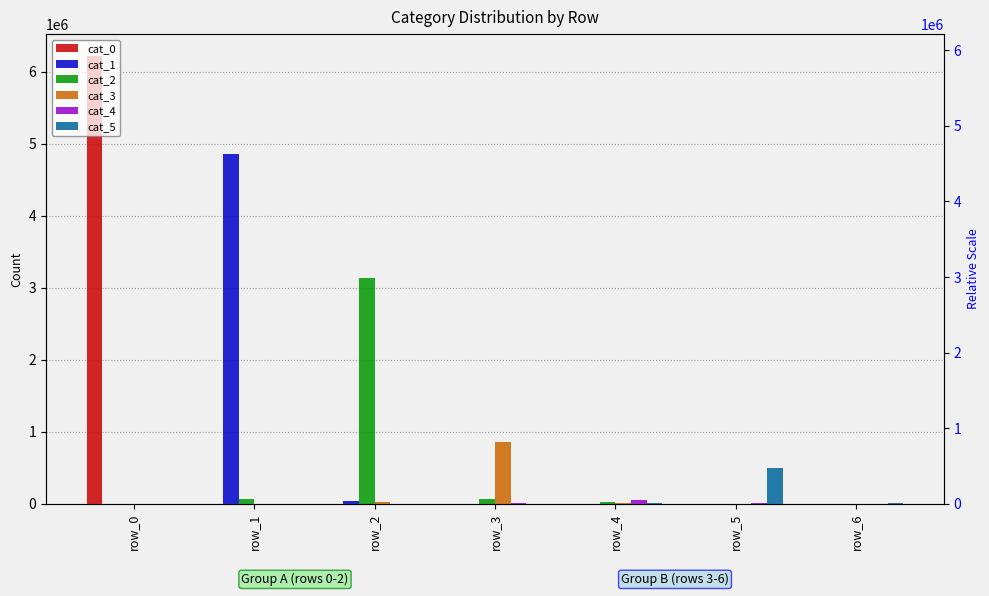

Does the chart contain stacked bars?

No